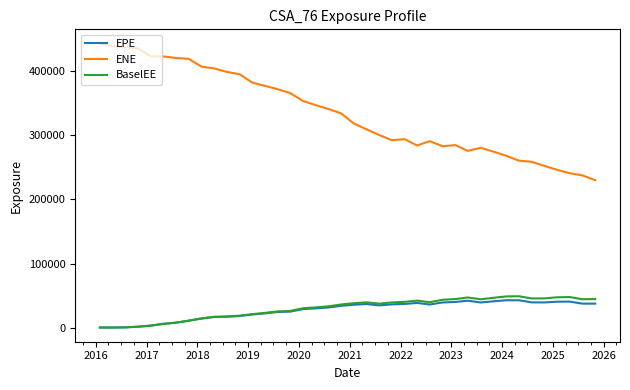

What are all the series names shown in the legend?

EPE, ENE, BaselEE